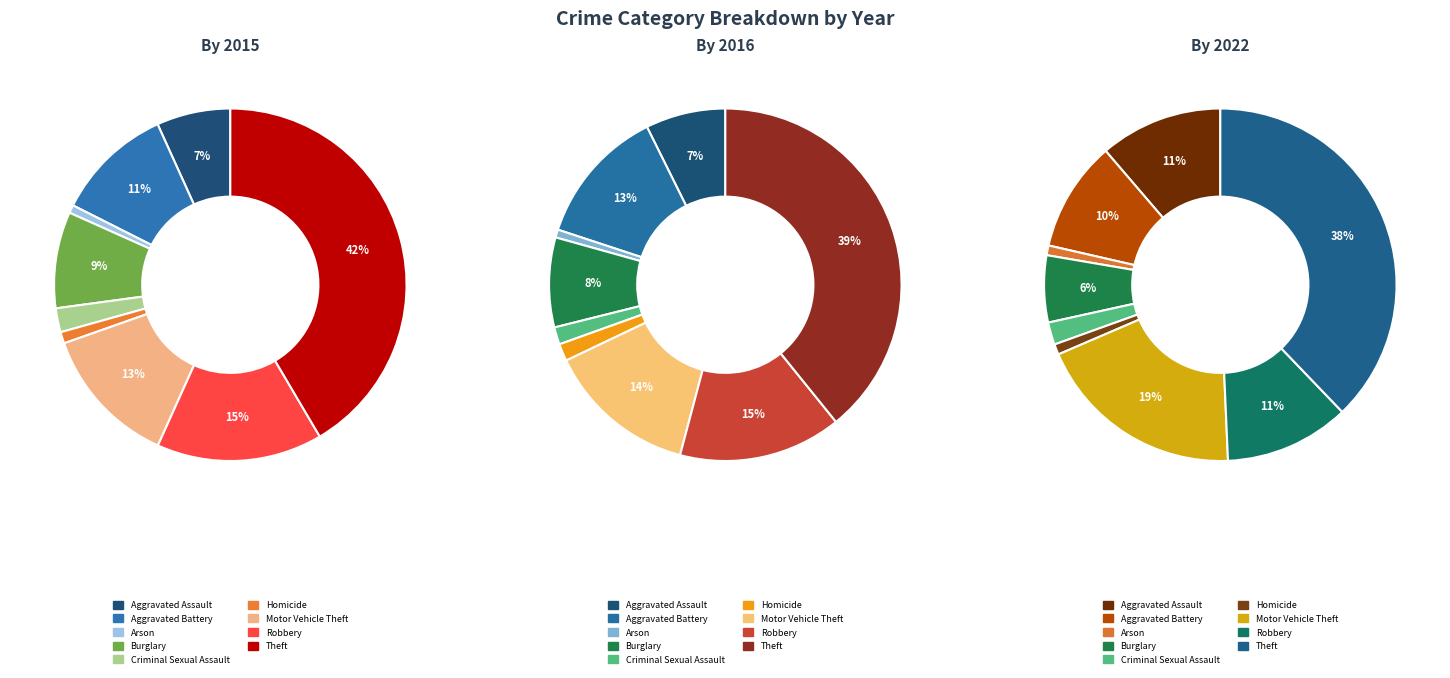

Is it true that Homicide is 2% of the pie?

True